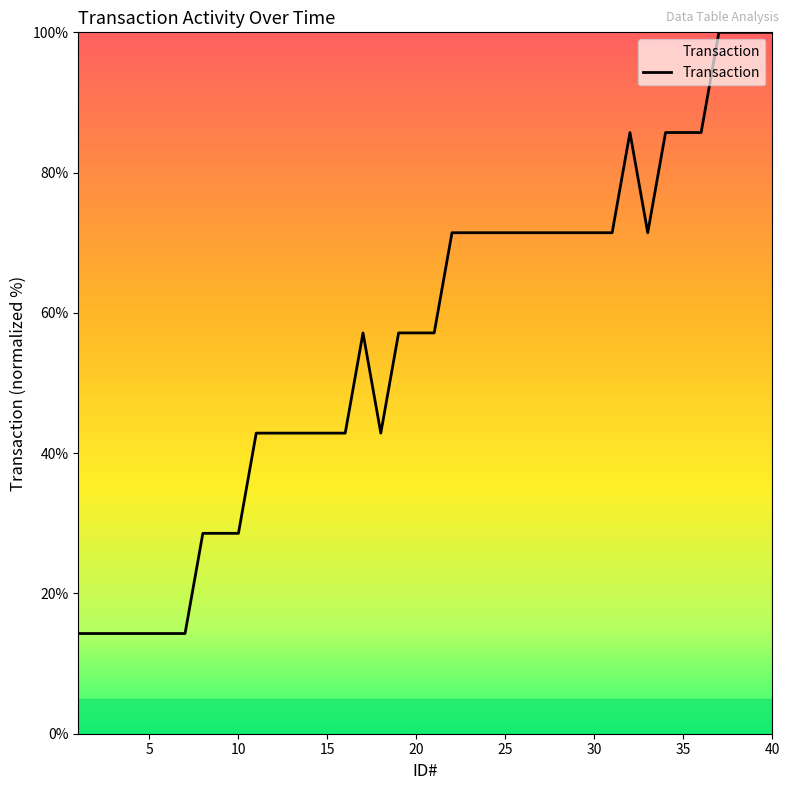

What is the maximum value shown in the chart?

100.0